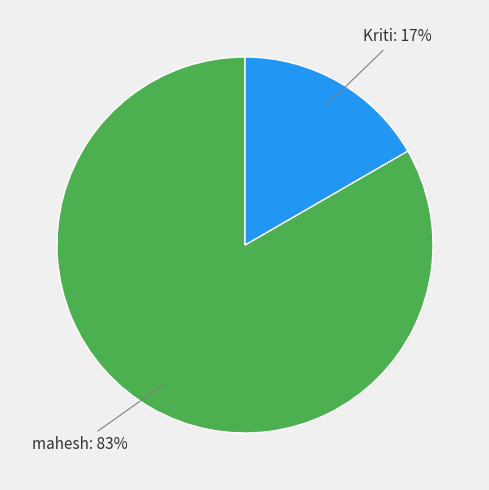

Combined, do Kriti and mahesh account for over 50%?

Yes